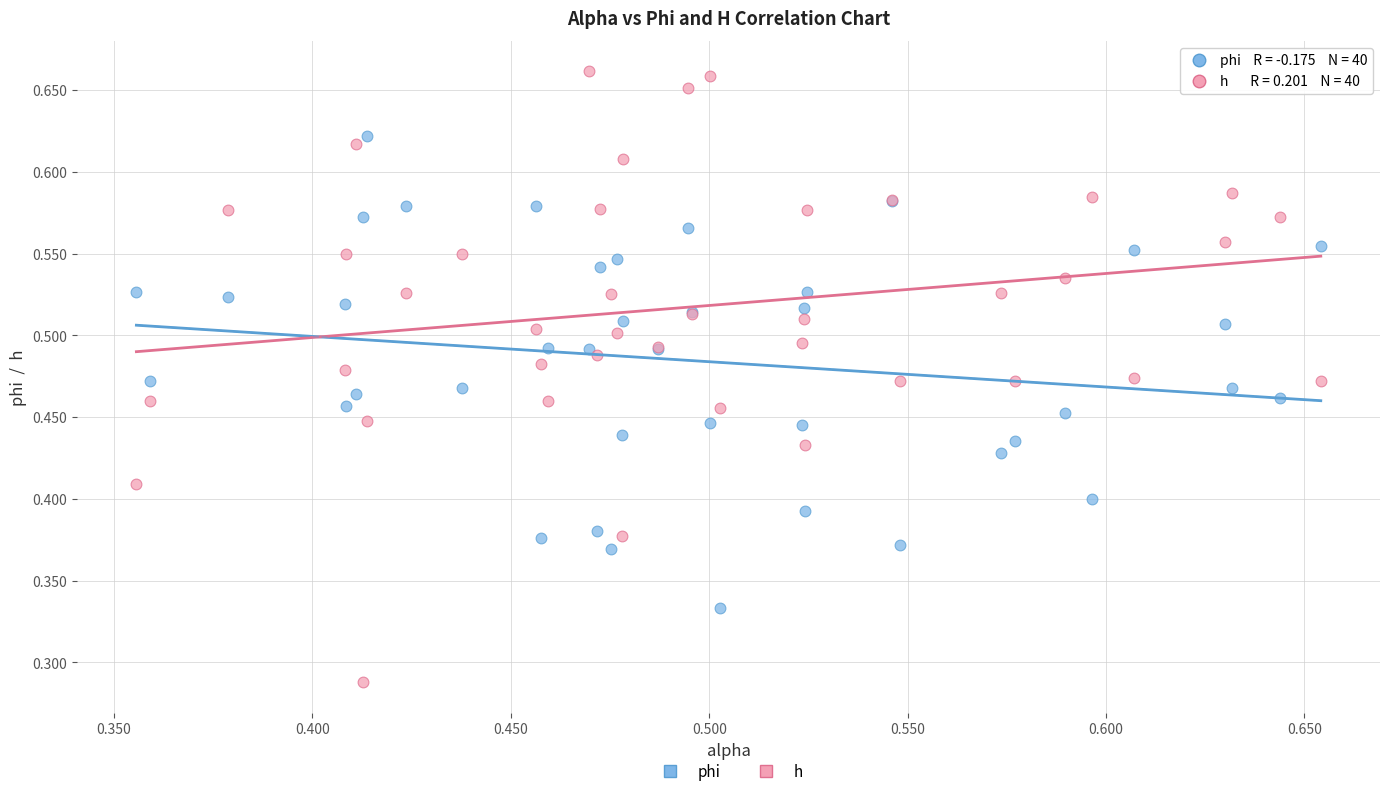

What are all the series names shown in the legend?

phi, h